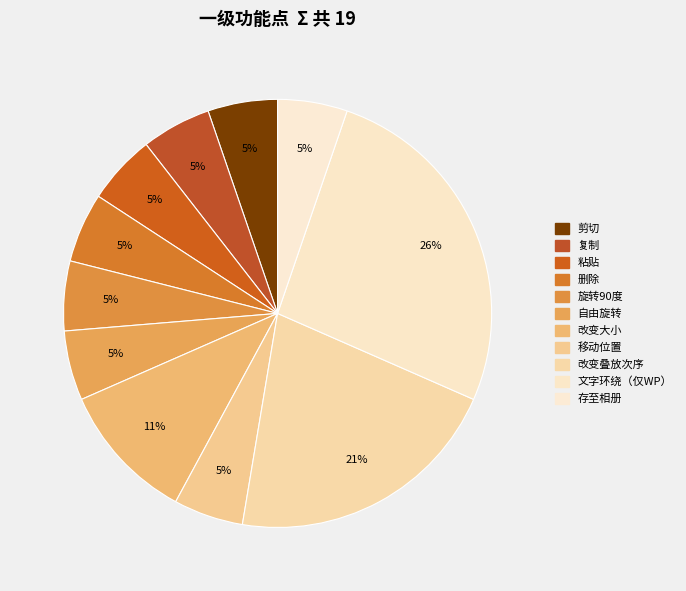

What is the total percentage of 自由旋转 and 改变叠放次序?

26.3%